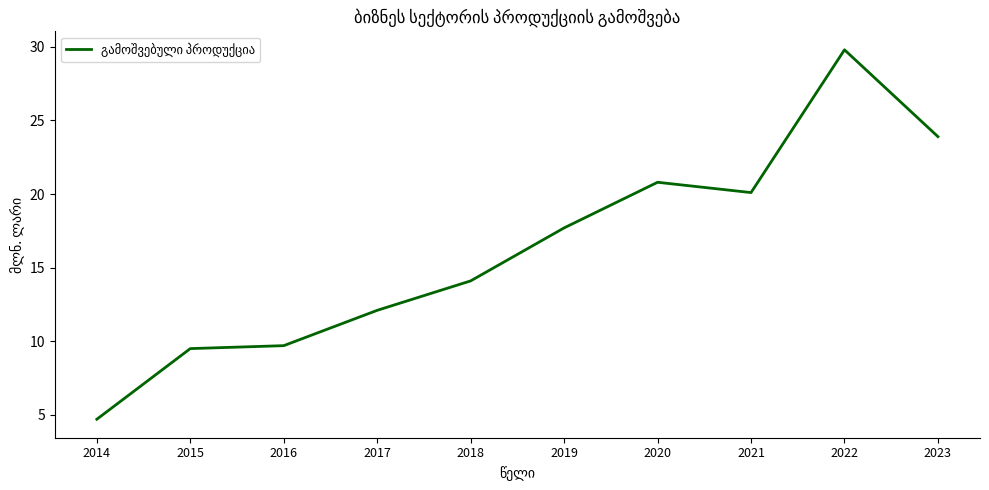

True or false: the data has more than 0 interior local peaks.

True